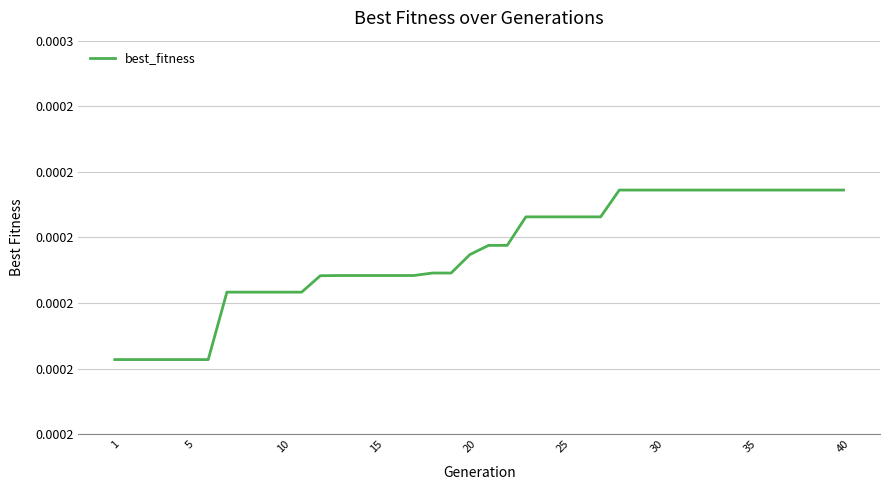

Does the chart display data point markers on the line(s)?

No